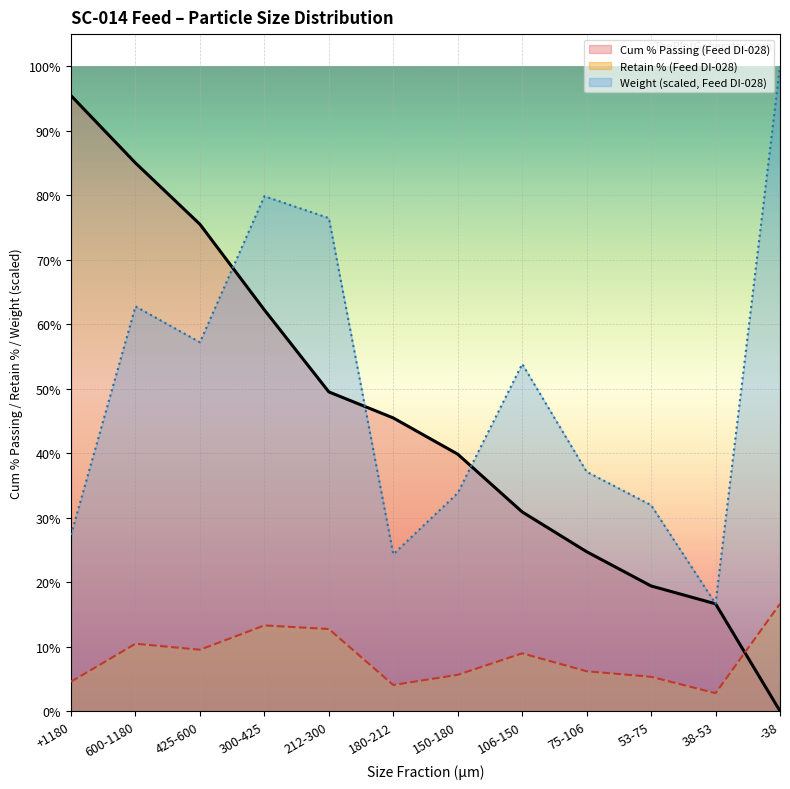

True or false: Cum % Passing (Feed DI-028) has a value of 0.2 at 53-75.

True